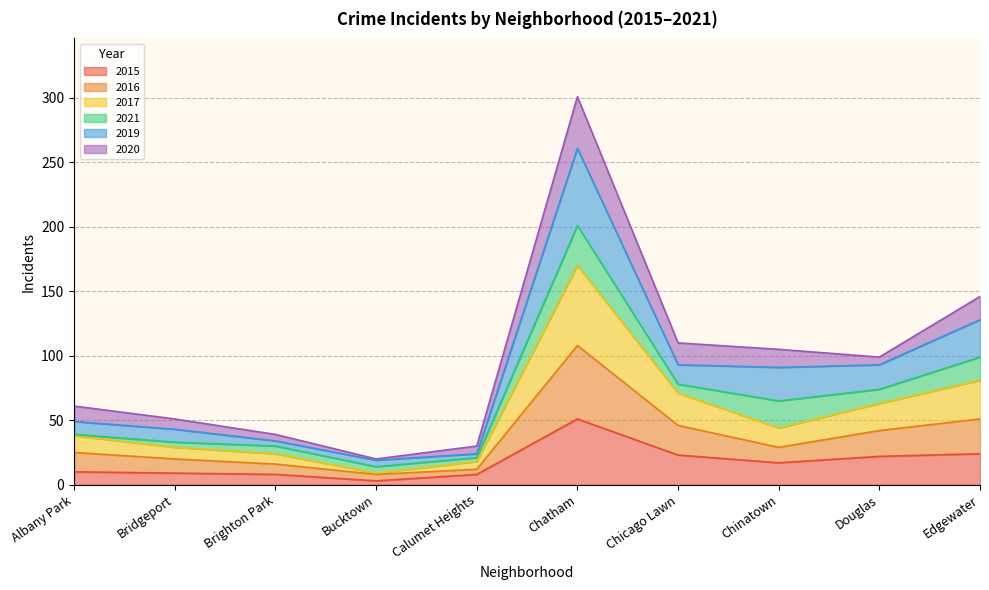

Is the value of 2015 at Edgewater greater than the value of 2016 at Bridgeport?

Yes